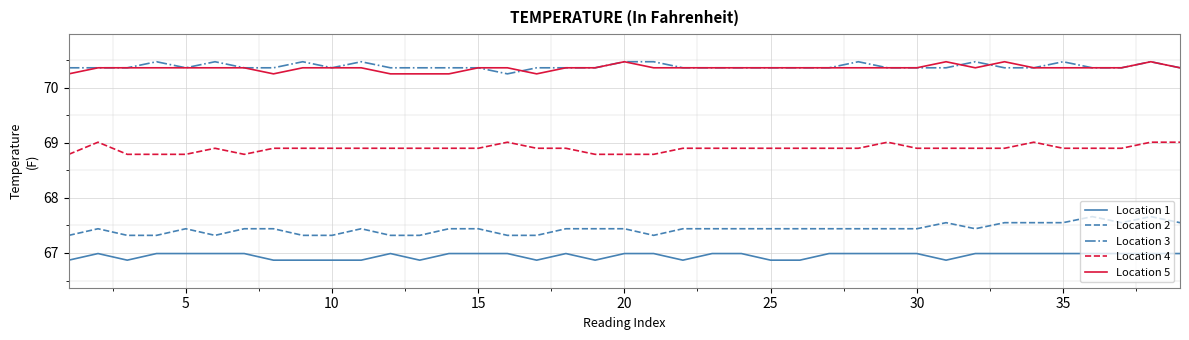

True or false: Location 3 and Location 2 intersect in this chart.

False